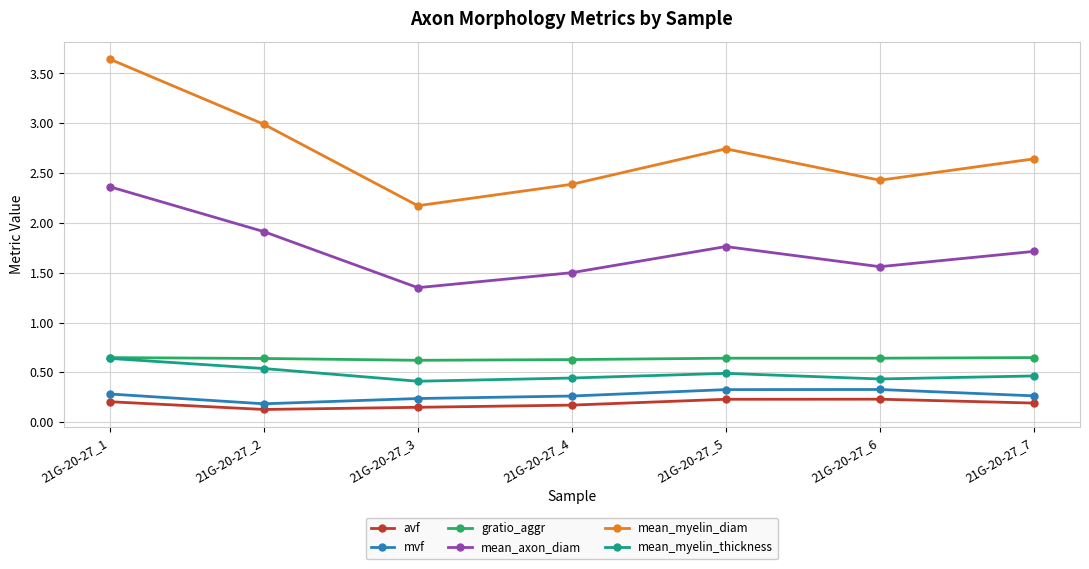

Which series has the largest range (max minus min)?

mean_myelin_diam